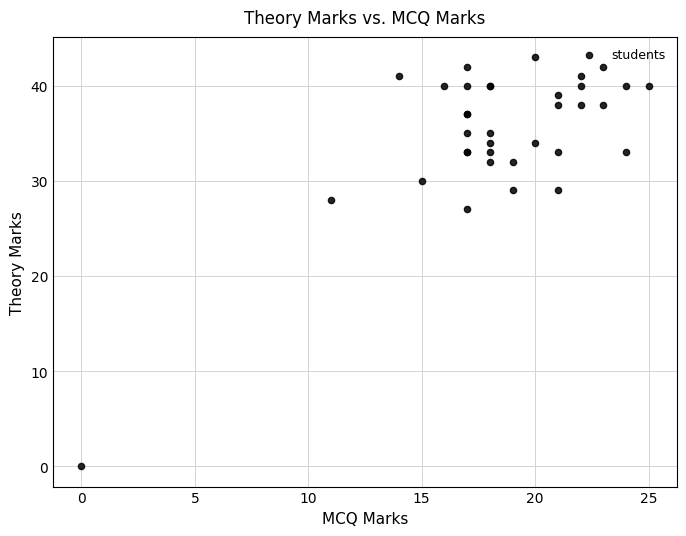

What Y value in the scatter plot is closest to 21?

27